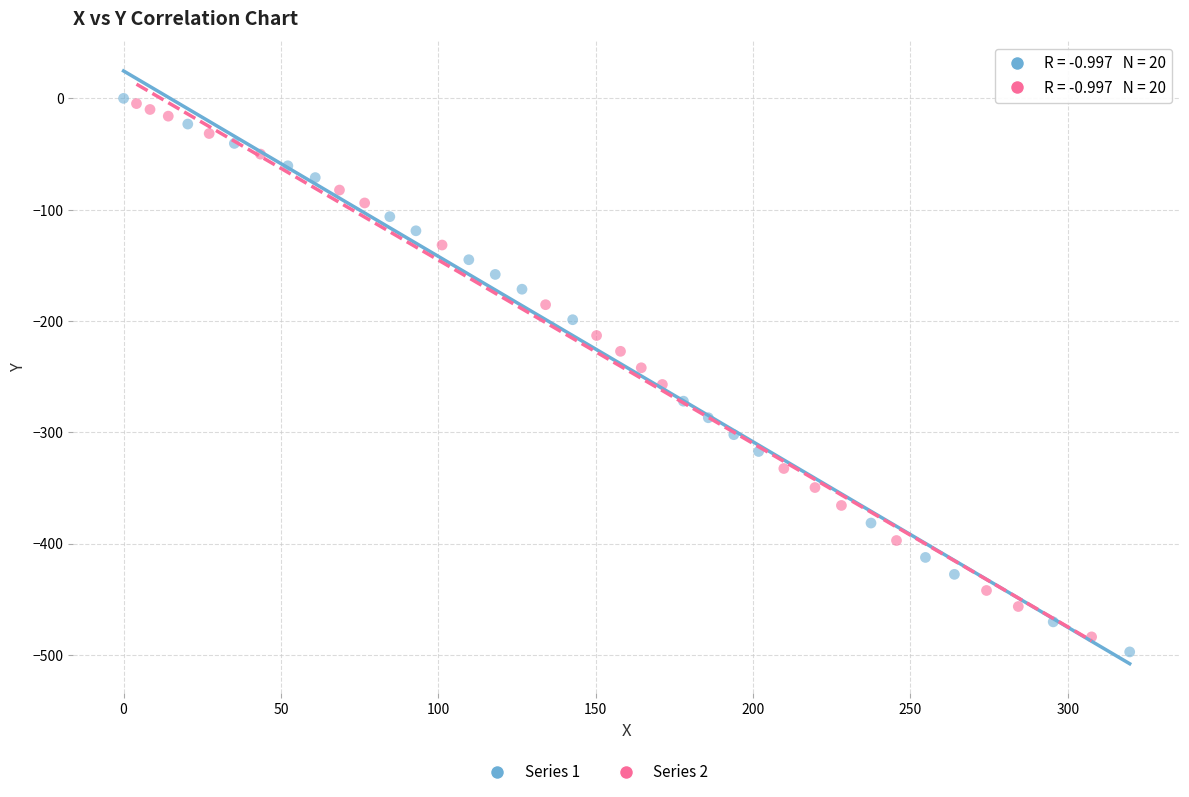

Which series reaches the minimum Y coordinate?

Series 1